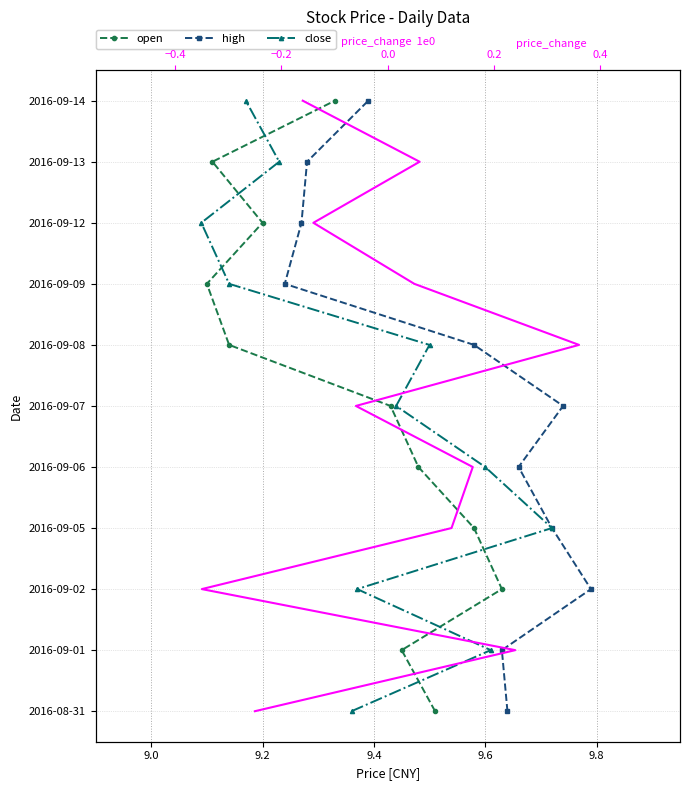

At how many categories does at least one series exceed 7?

3